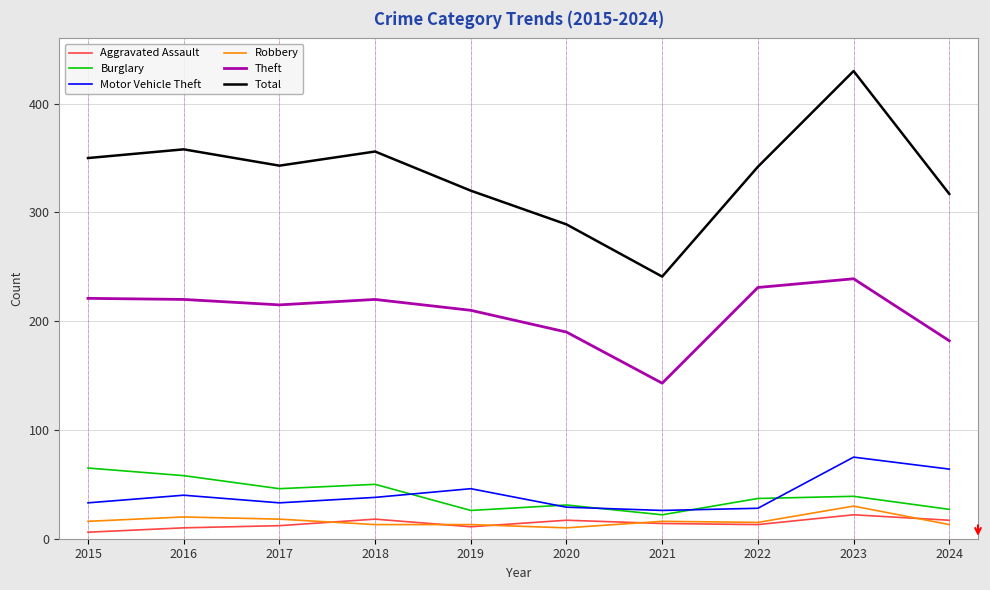

Is it true that Total equals 201 at 2022?

False